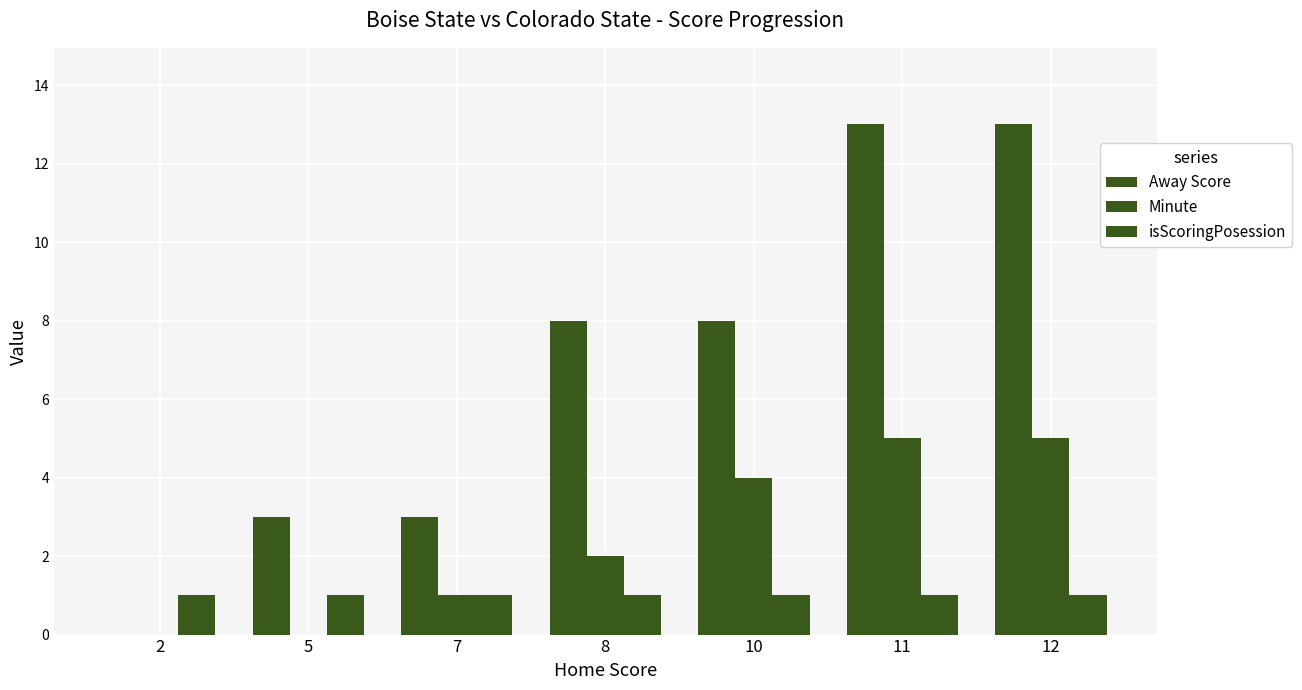

Reading left to right, list all the values displayed in this chart.

Away Score: 0	3	3	8	8	13	13
Minute: 0	0	1	2	4	5	5
isScoringPosession: 1	1	1	1	1	1	1